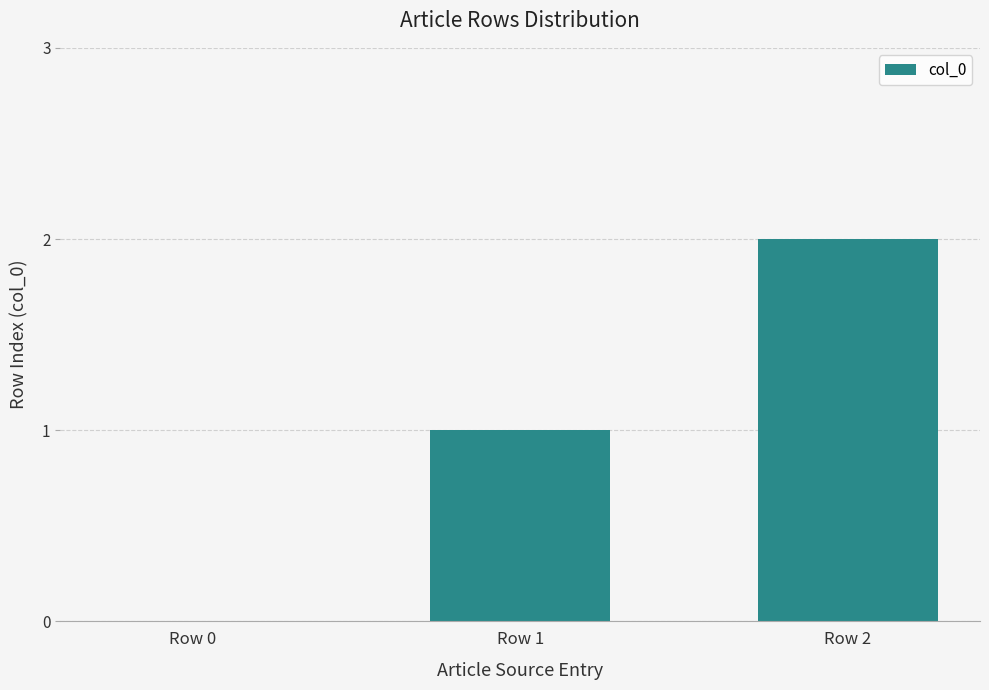

Reading left to right, what are all the values shown in this chart?

0	1	2